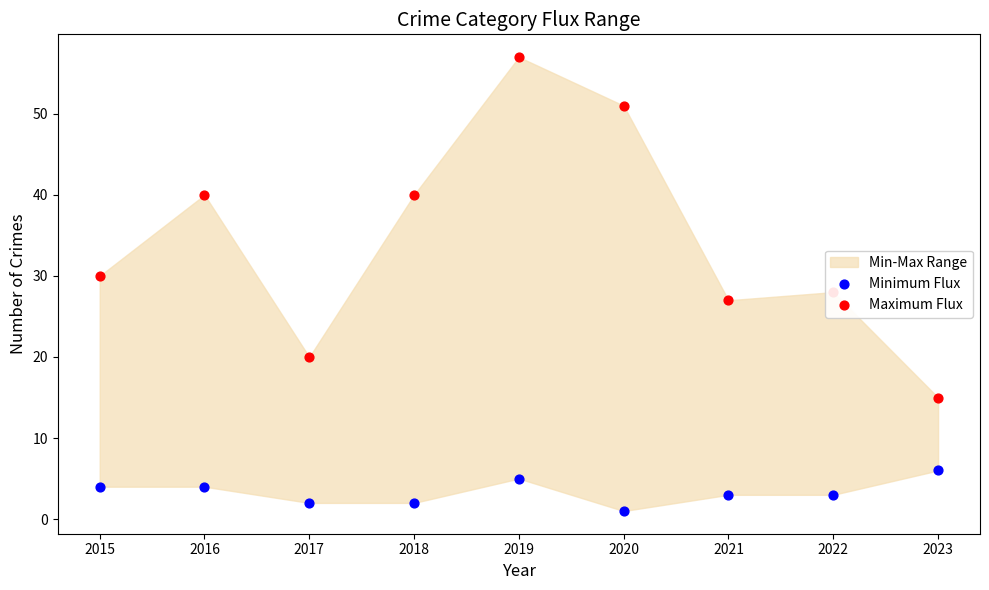

Which series contains the lowest Y value?

Minimum Flux